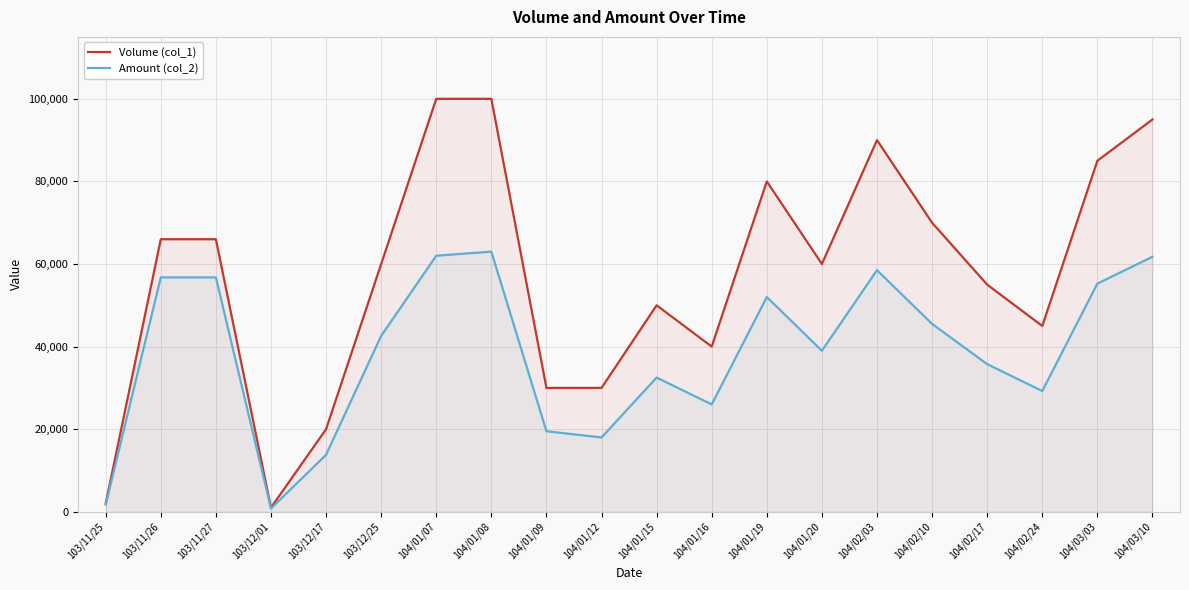

The Amount (col_2) series shows 95240 at 103/11/26. True or false?

False